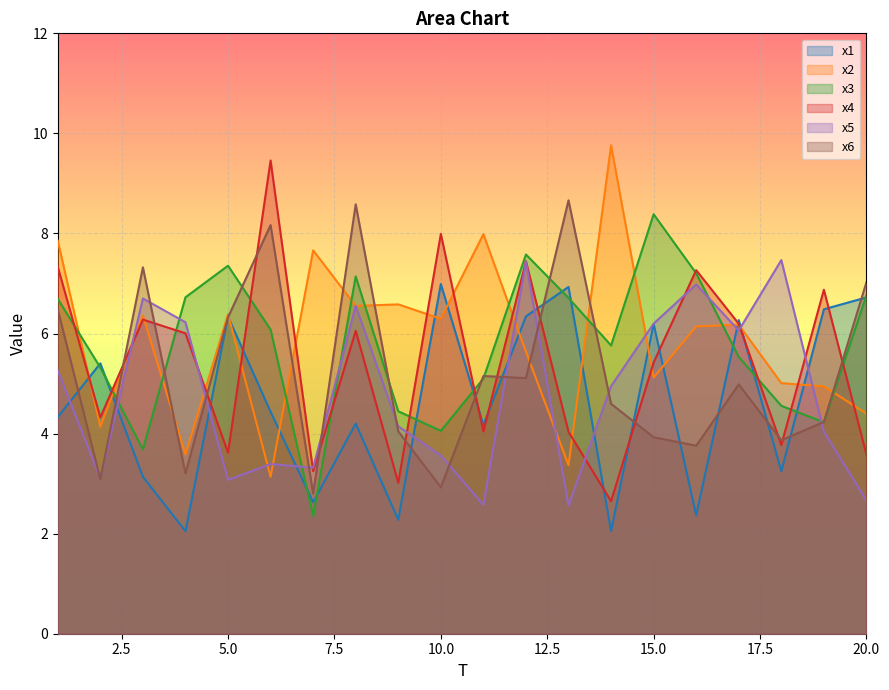

Does the chart display data point markers on the line(s)?

No